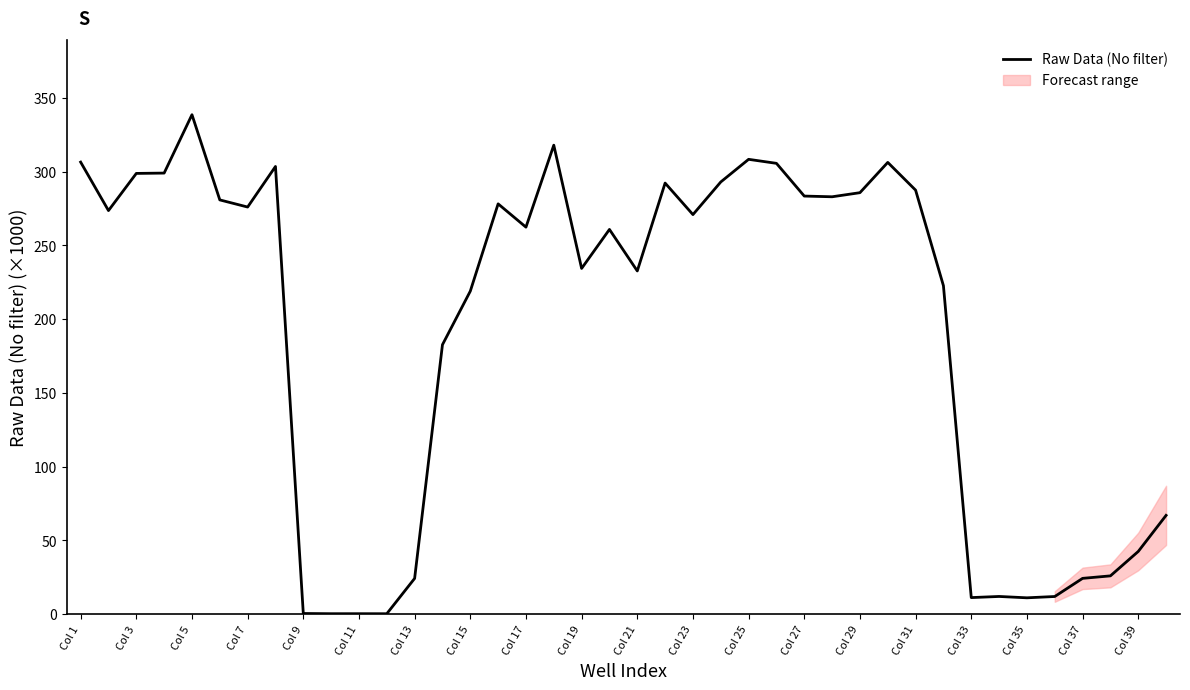

At which label does the data first exceed 270?

Col 1